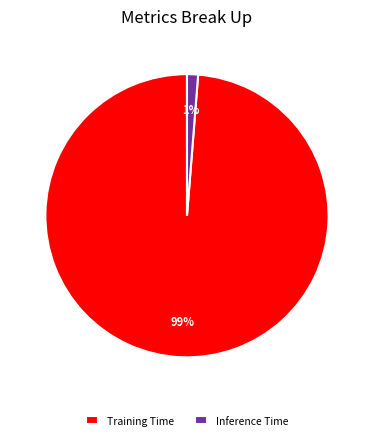

True or false: Inference Time accounts for 11% of the total.

False